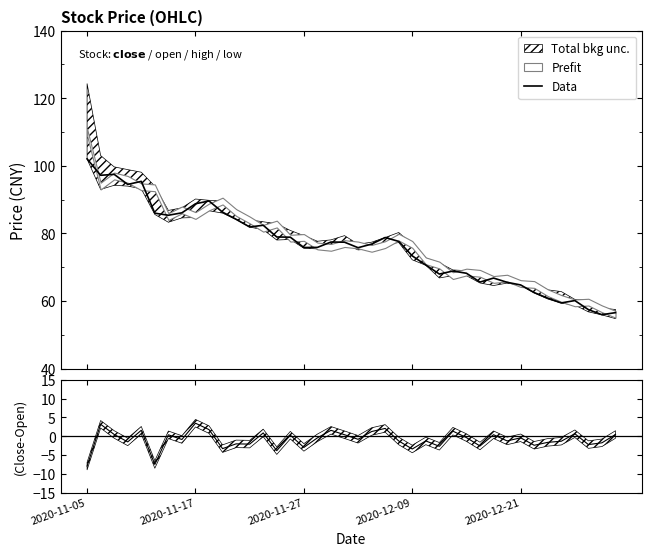

What is the minimum value for Data?

56.0